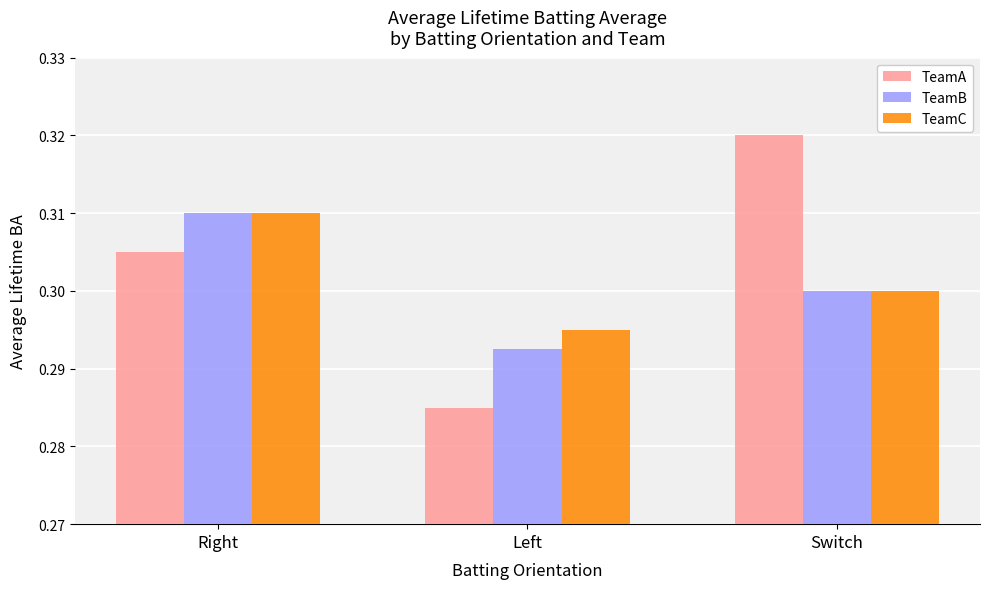

What is the label of the 1st bar from the left?

Right